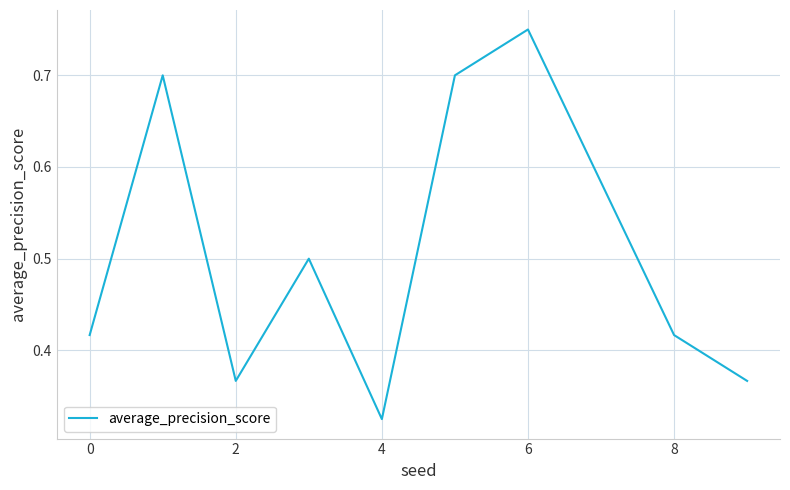

Where is the data nearest to the value 0?

4